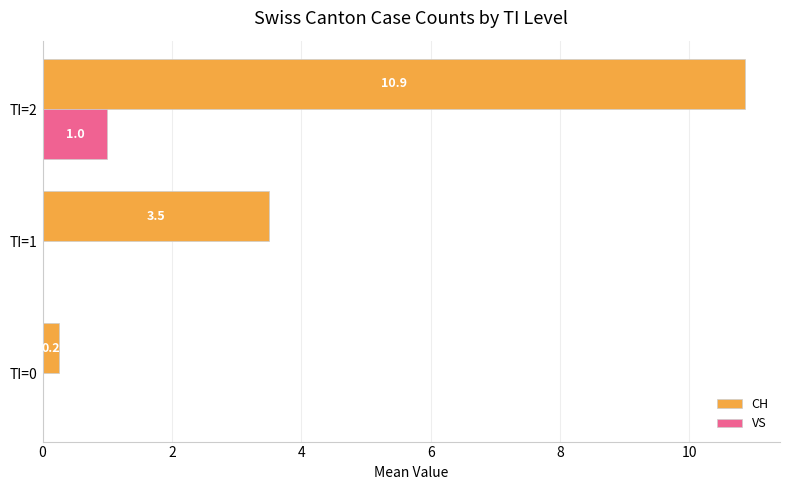

What is the sum of all CH values?

14.6